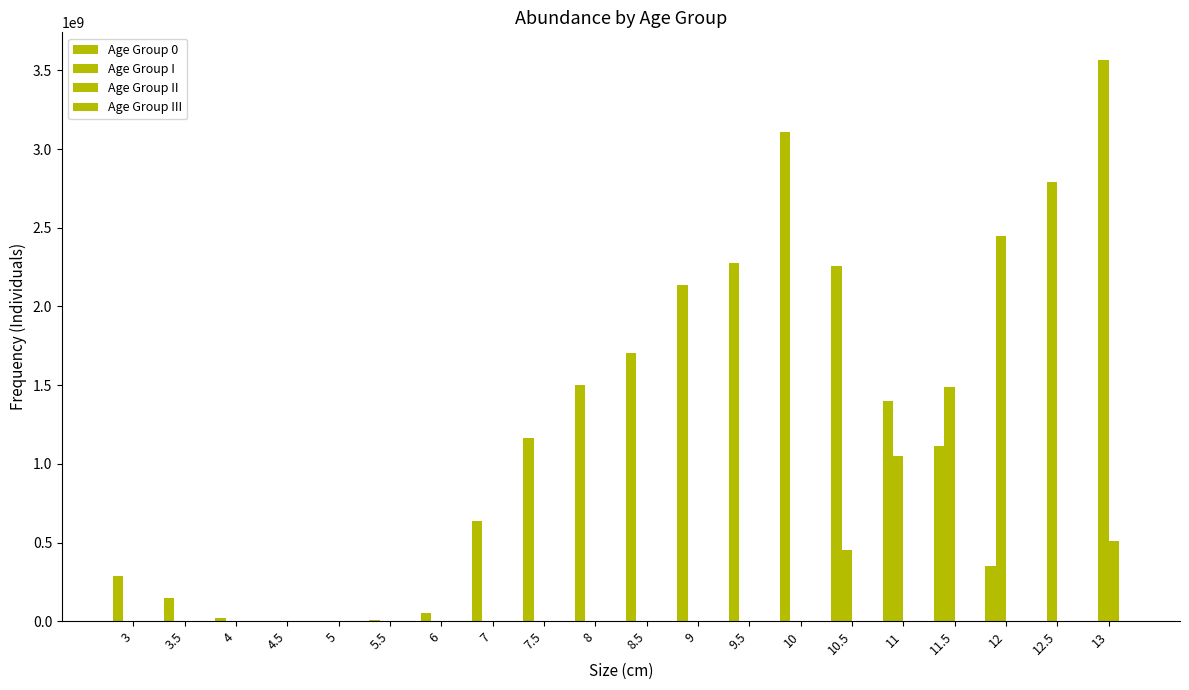

Does the chart contain stacked bars?

No